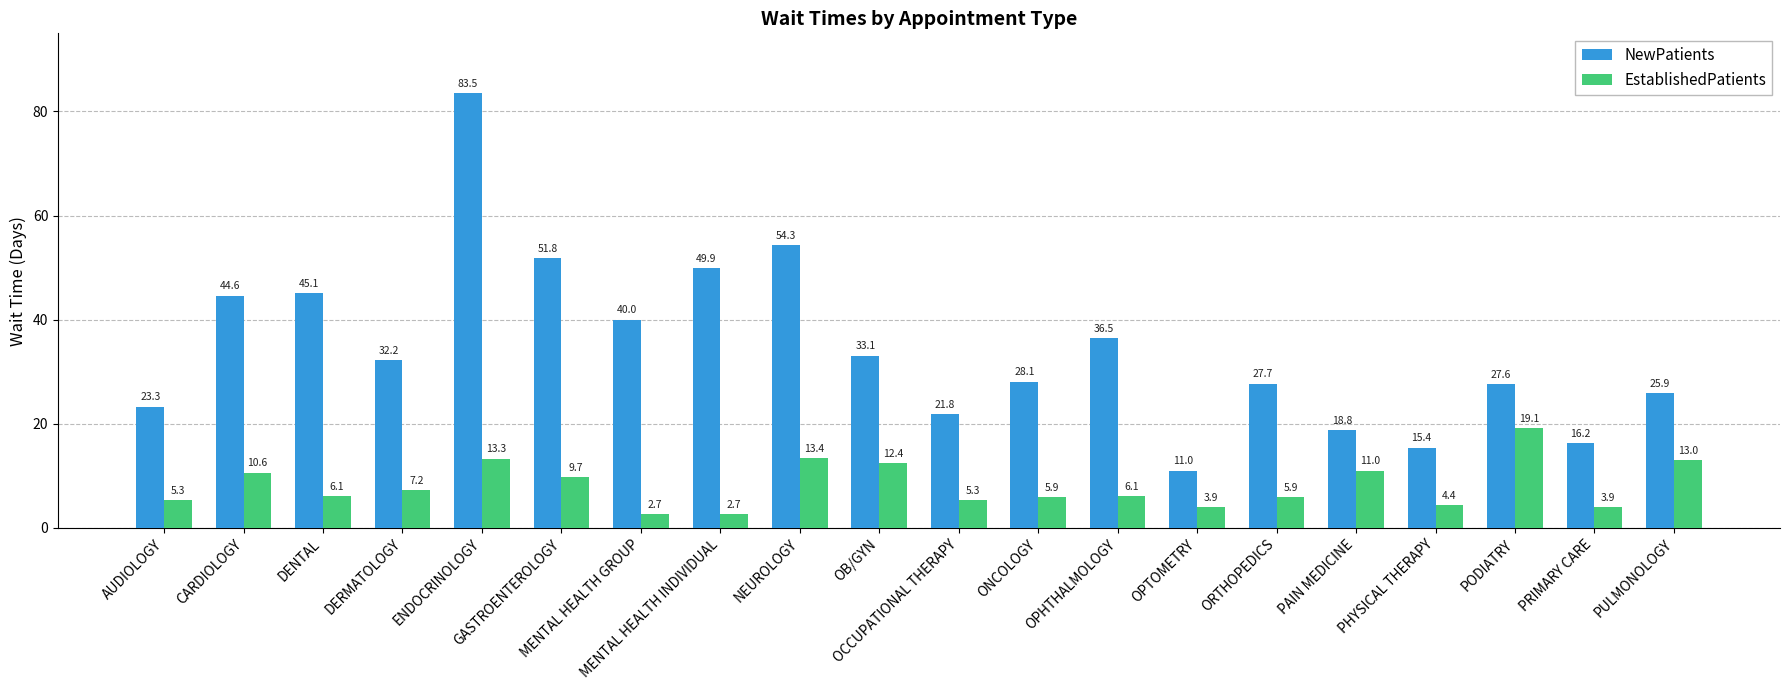

The EstablishedPatients series shows 2.7 at MENTAL HEALTH INDIVIDUAL. True or false?

True